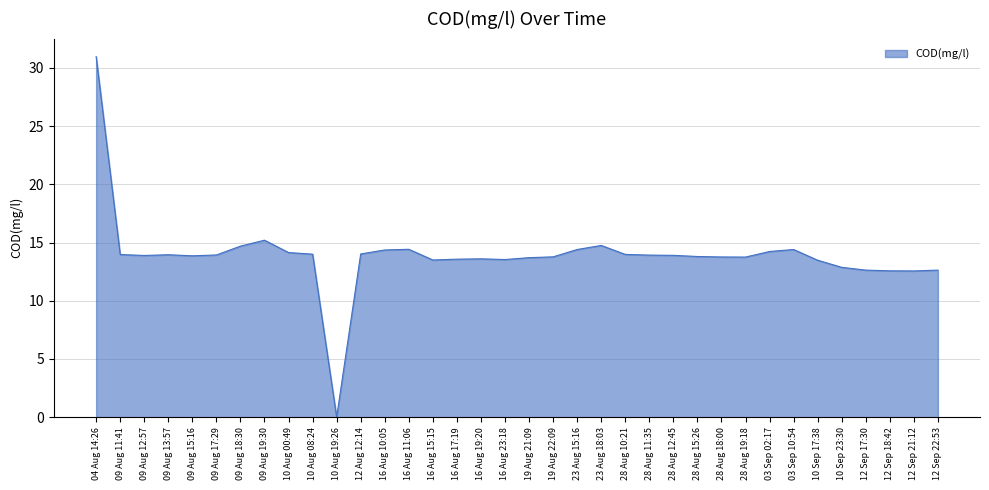

What is the sum of the values at 16 Aug 23:18 and 12 Sep 21:12?

26.1